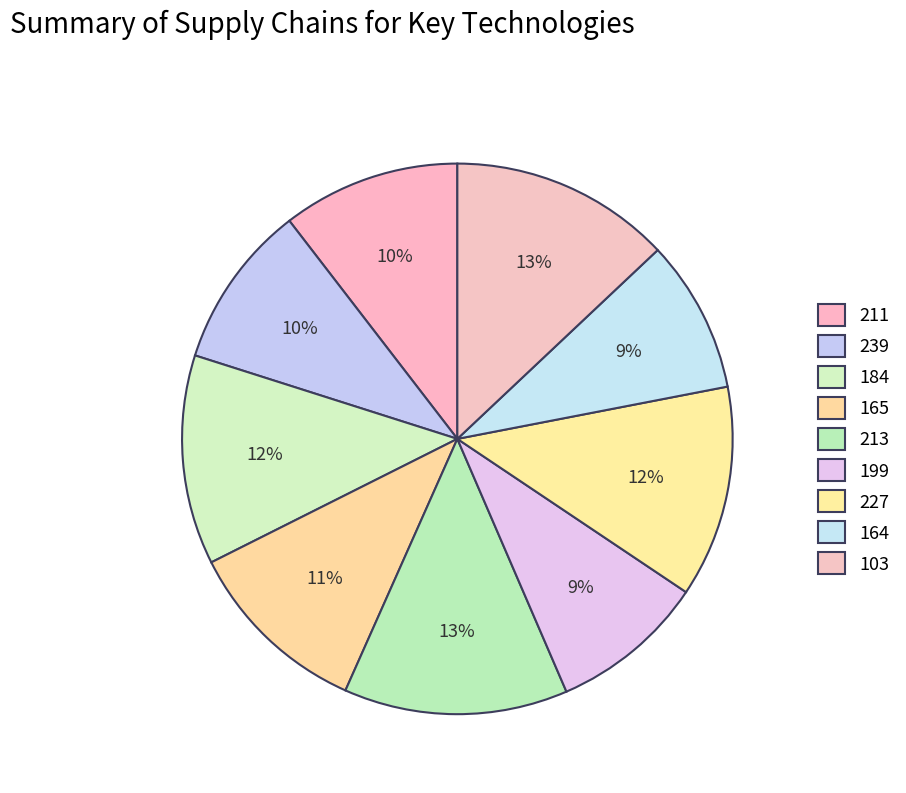

Count the number of slices in the pie.

9